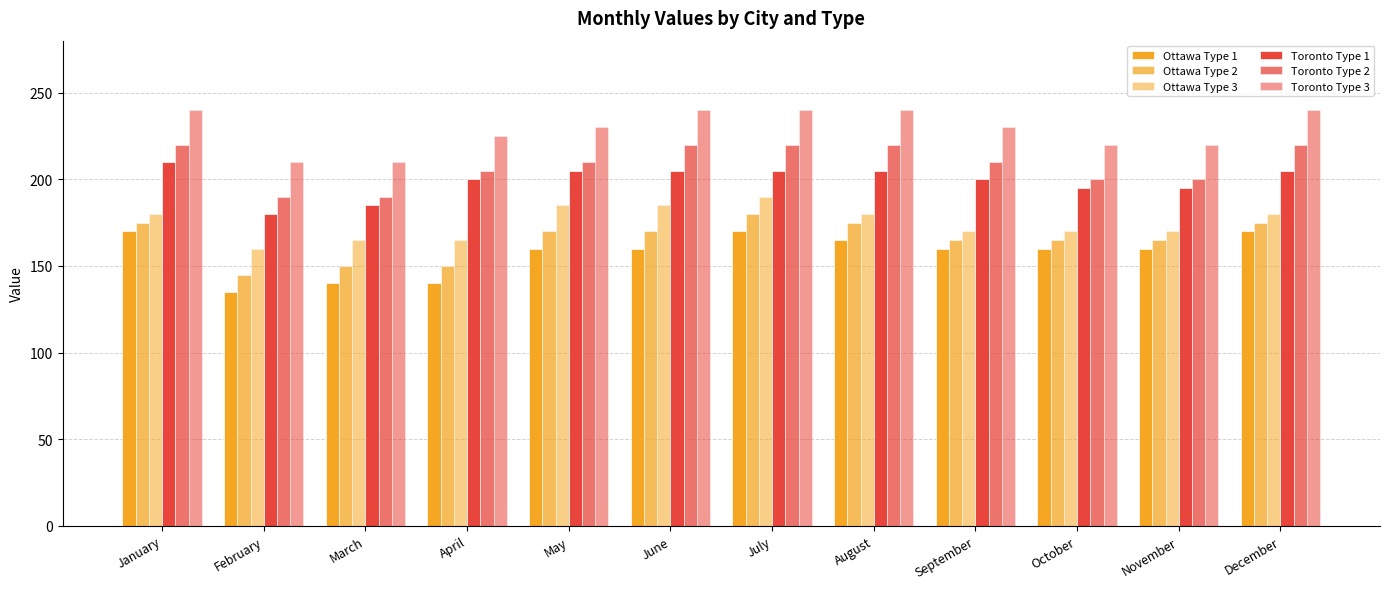

Which series has the widest spread of values?

Ottawa Type 1